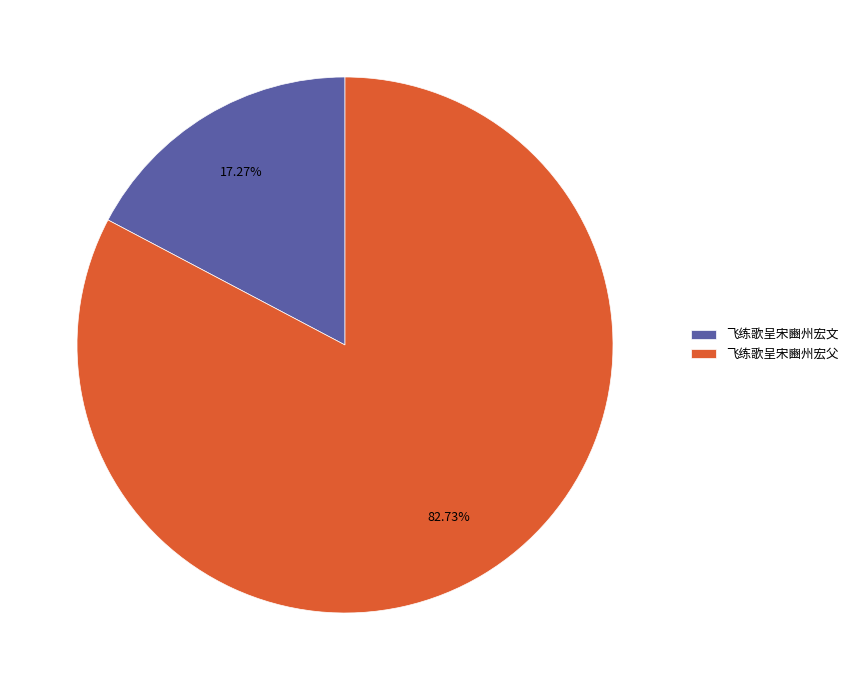

Which has a higher value, 飞练歌呈宋豳州宏文 or 飞练歌呈宋豳州宏父?

飞练歌呈宋豳州宏父